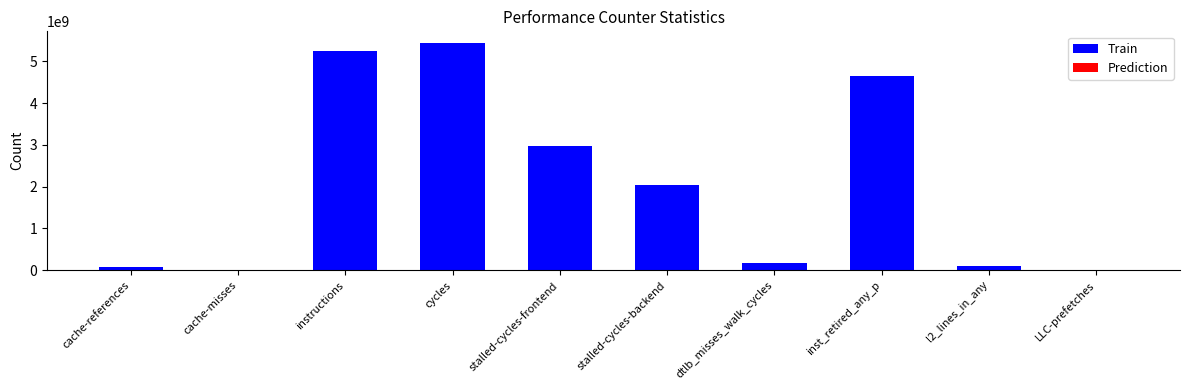

Reading left to right, what are all the values shown in this chart?

cache-references=71535284	cache-misses=12709412	instructions=5239583481	cycles=5444399524	stalled-cycles-frontend=2980767918	stalled-cycles-backend=2038690676	dtlb_misses_walk_cycles=174325114	inst_retired_any_p=4649388966	l2_lines_in_any=93555332